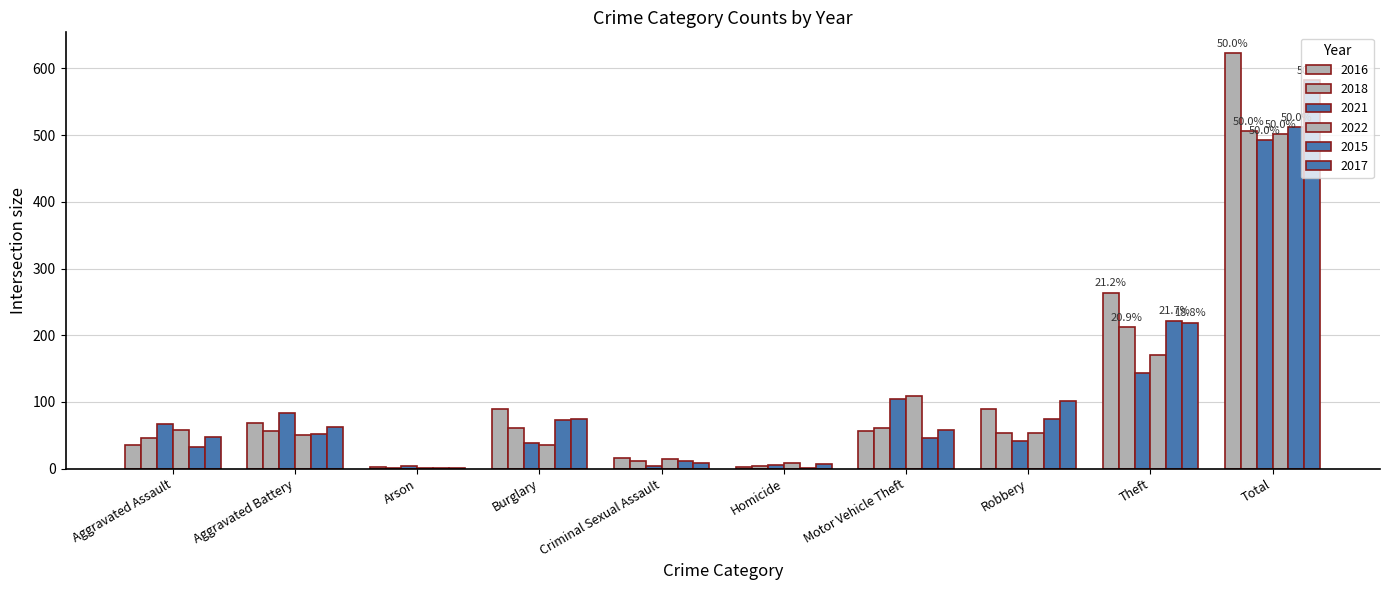

How many distinct data groups are displayed?

6